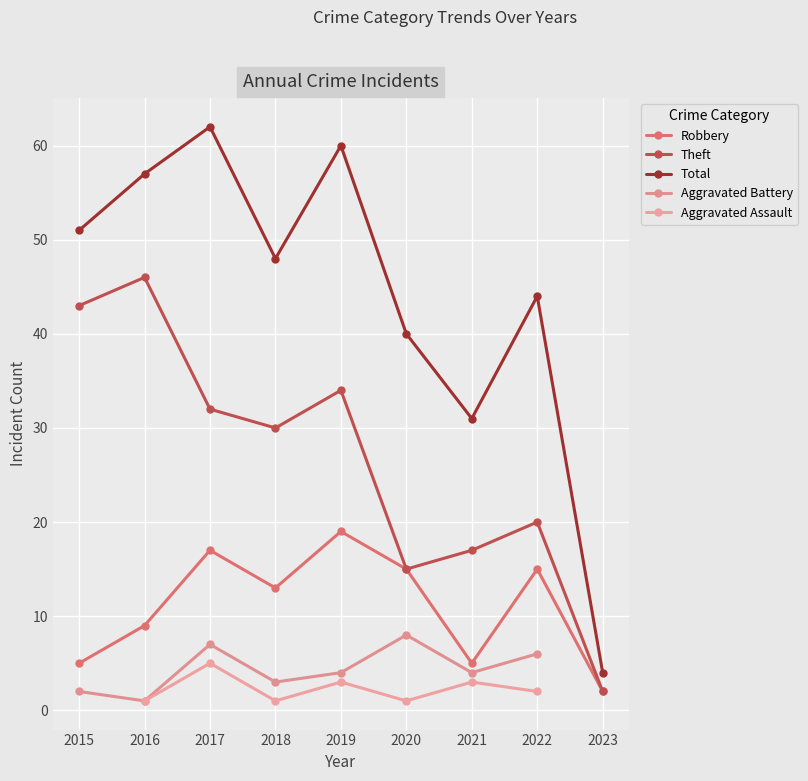

Where does the Robbery series first go above 13?

2017